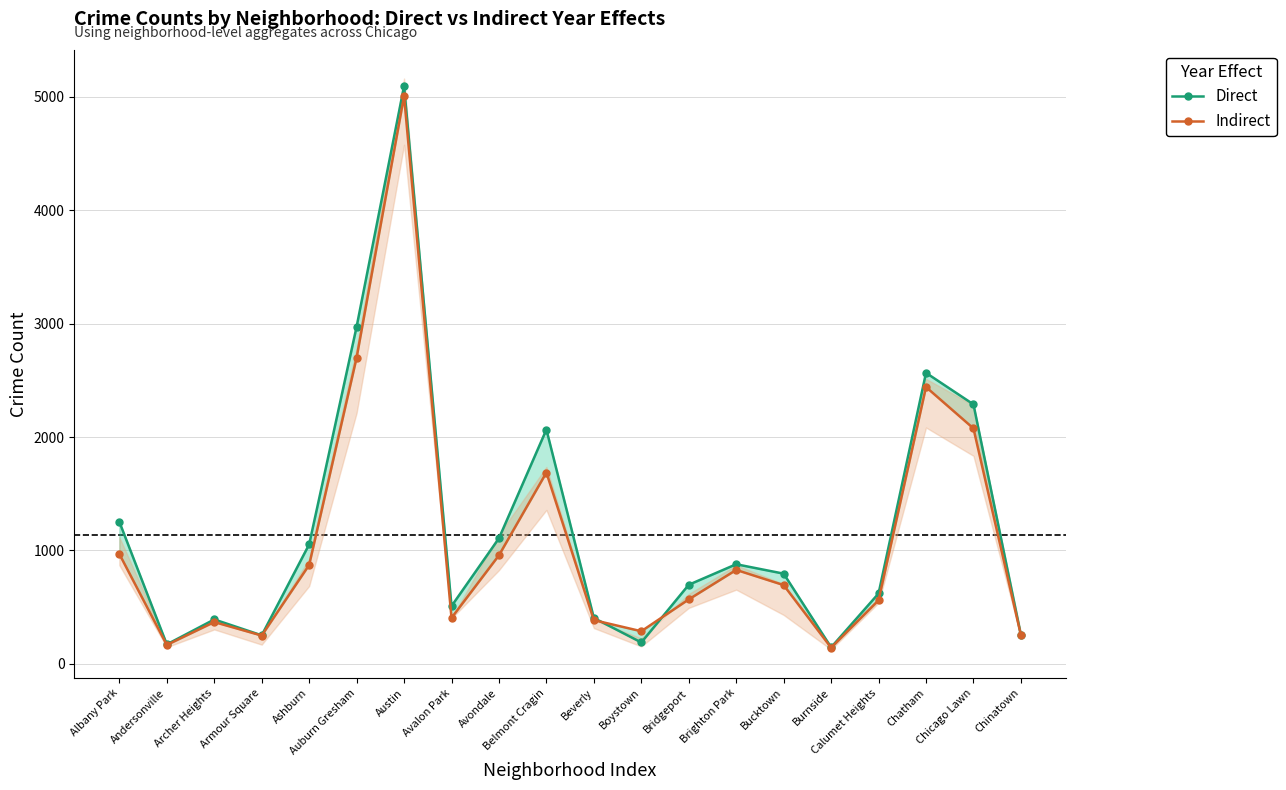

What is the spread (max minus min) of values at Chatham?

125